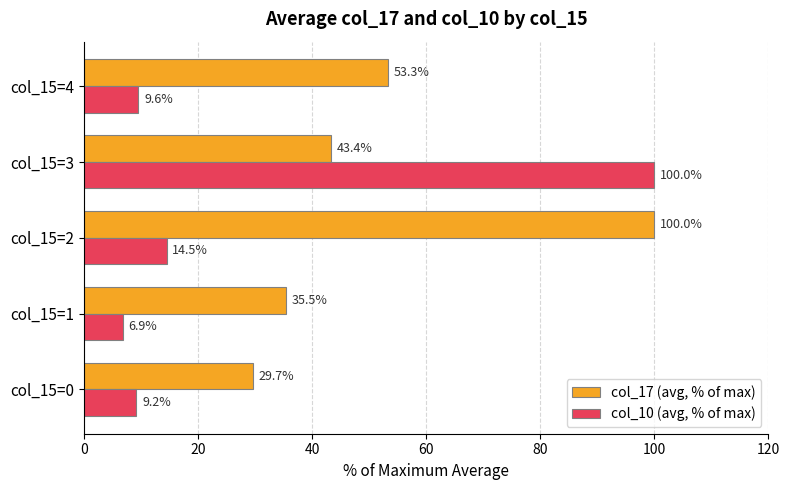

True or false: col_10 (avg, % of max) has a value of 14.8 at col_15=0.

False